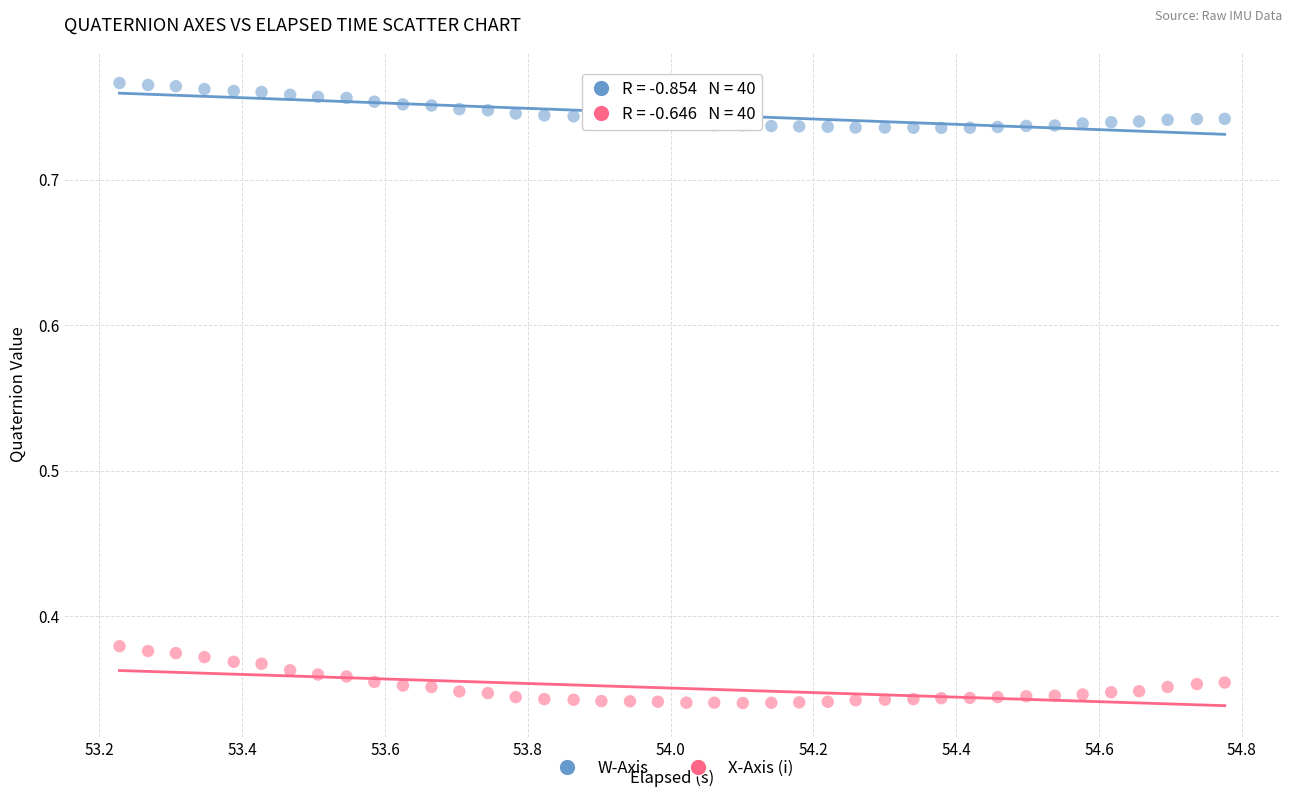

Which series contains the highest Y value?

W-Axis